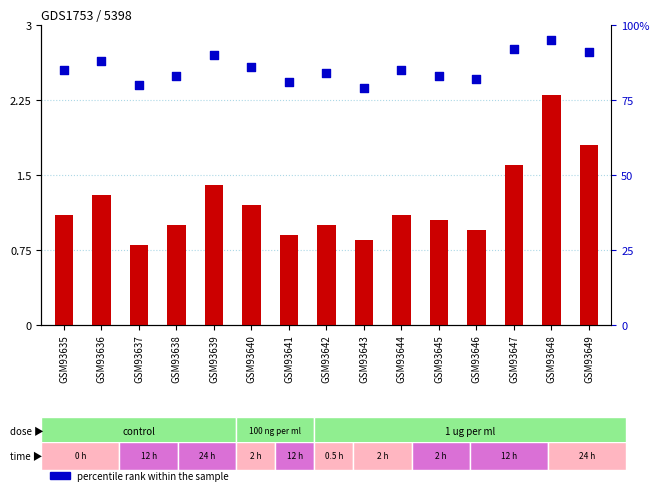

What is the total value across all series at GSM93643?

79.8